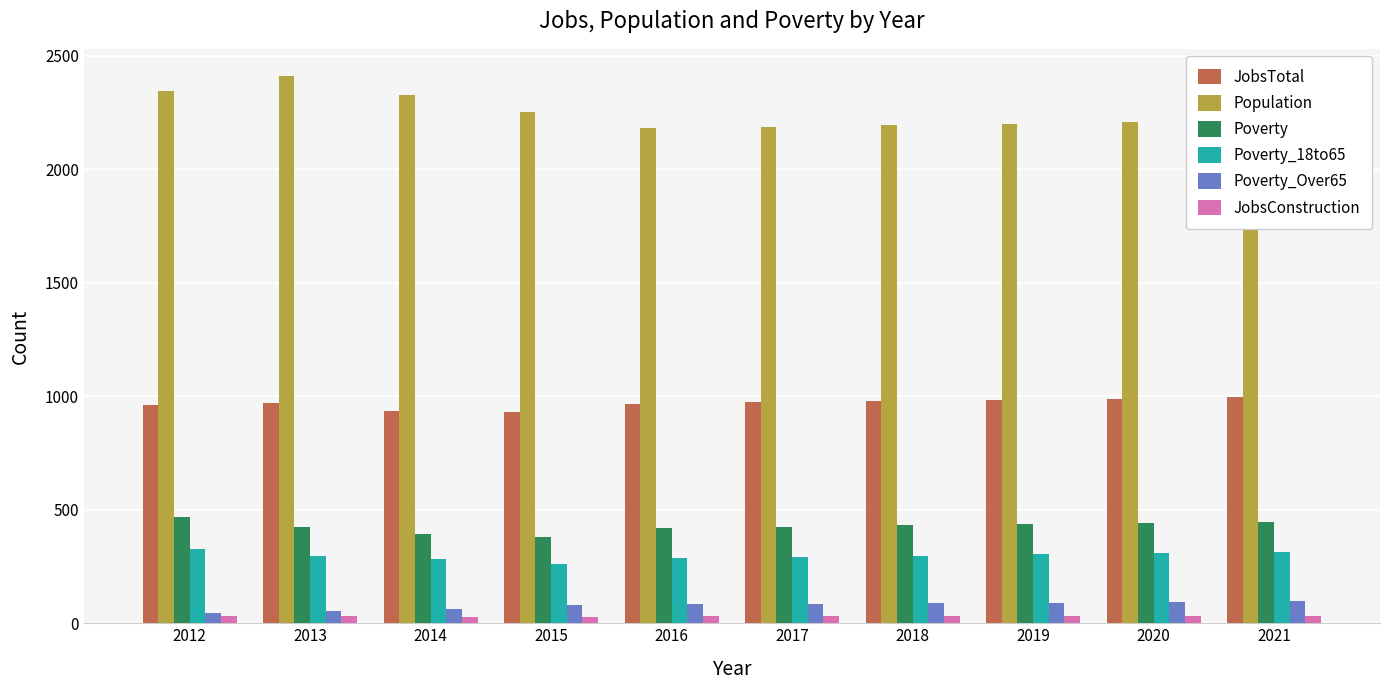

Which series has the largest range (max minus min)?

Population